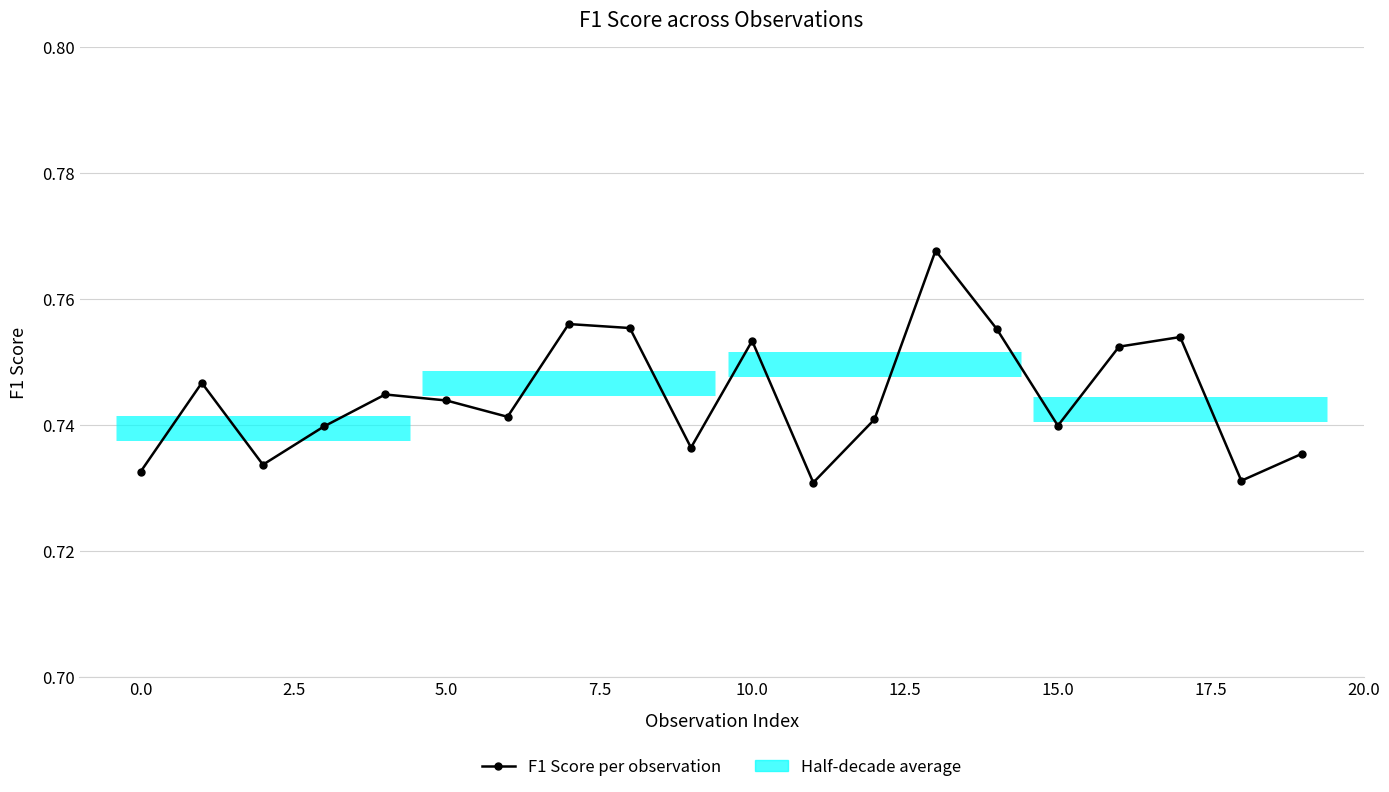

Count the values in the range 0 to 1.

20